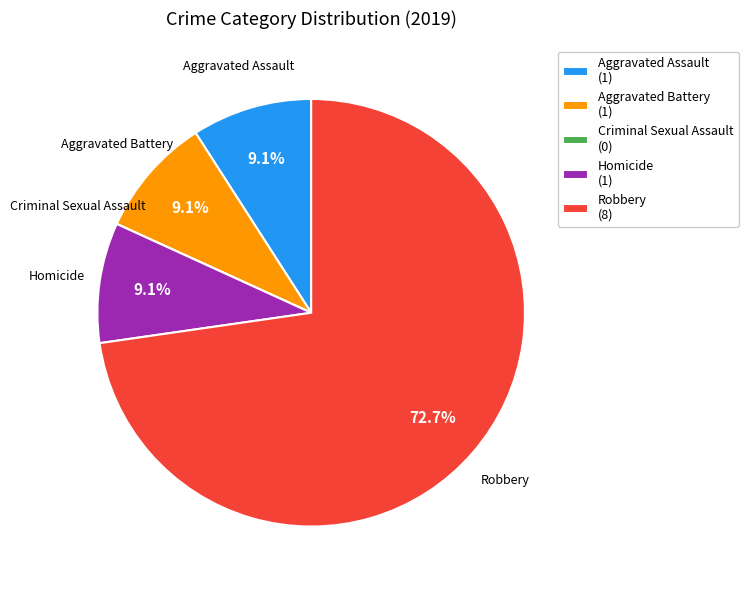

What percentage is the Robbery slice, to the nearest percent?

73%